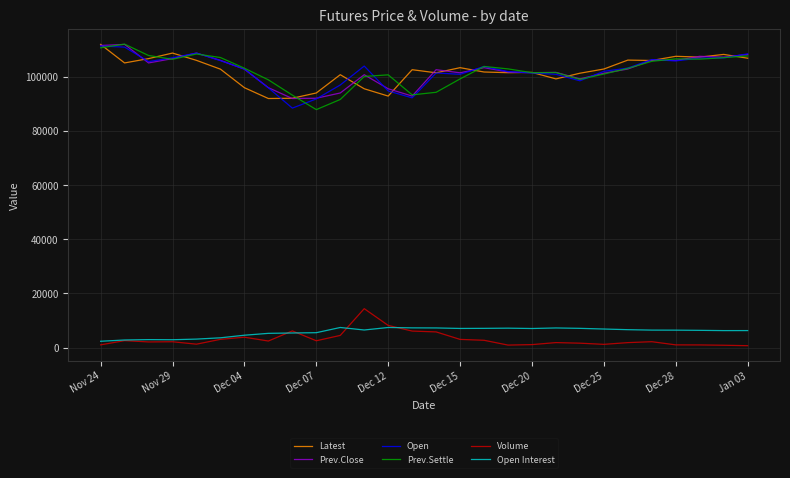

How many lines are shown in the chart?

6